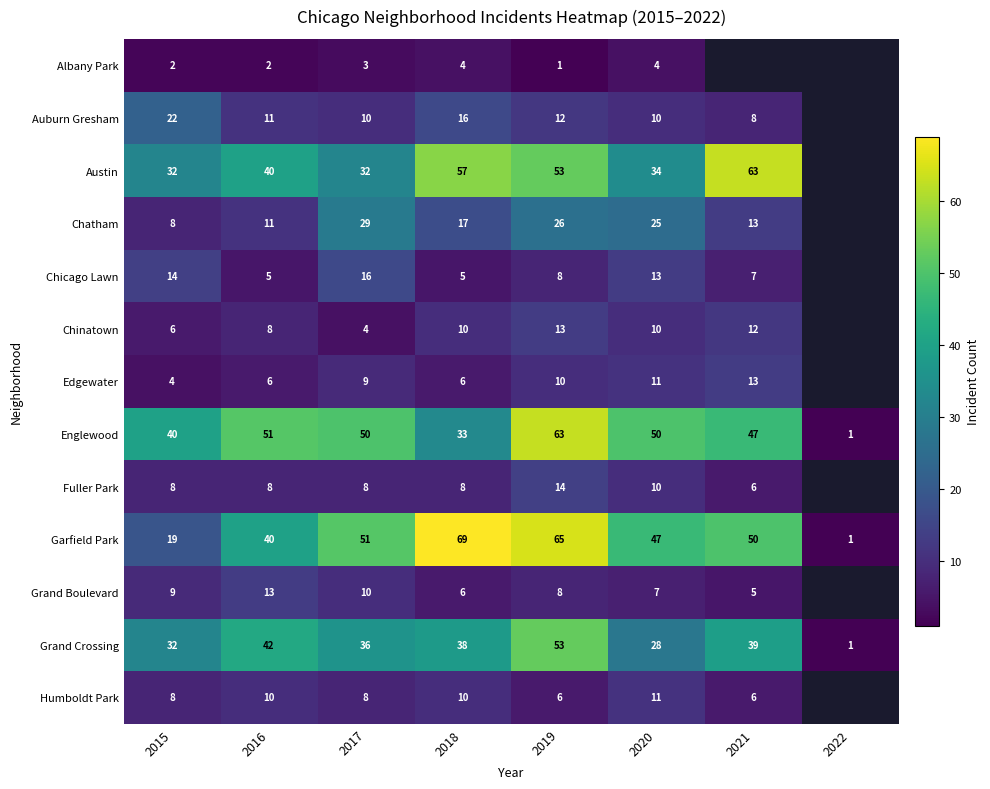

At how many categories does at least one series exceed 42?

6